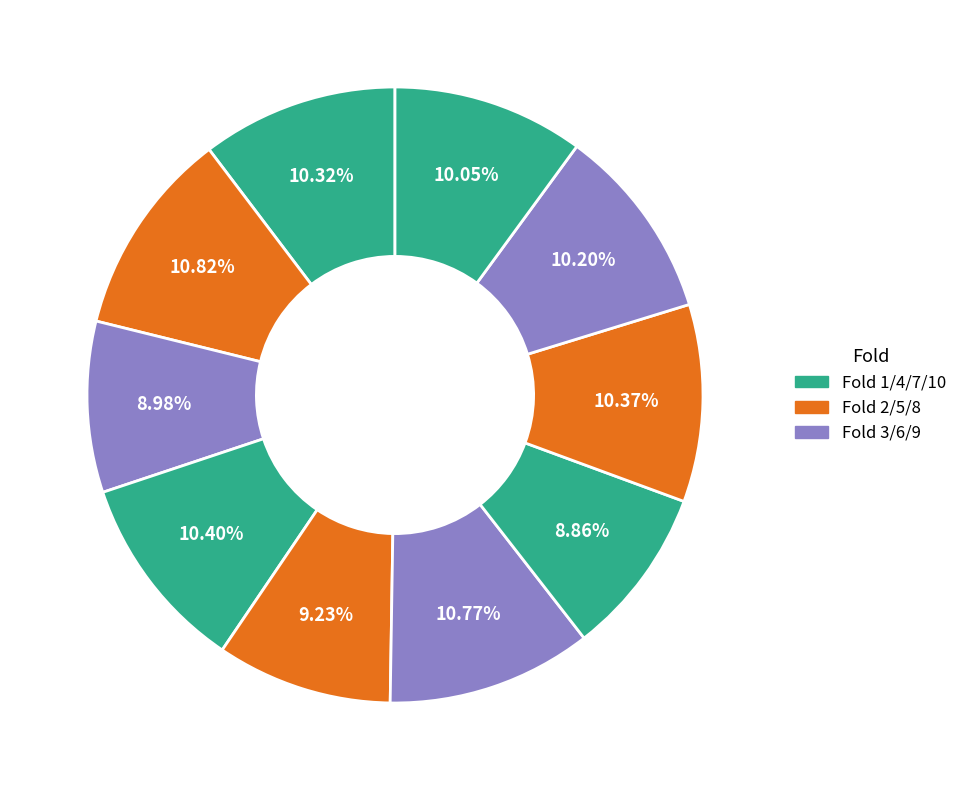

Which slice is the smallest?

Fold 7